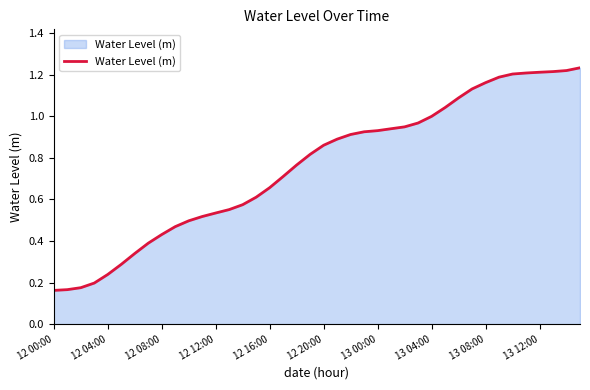

What is the average value?

0.8